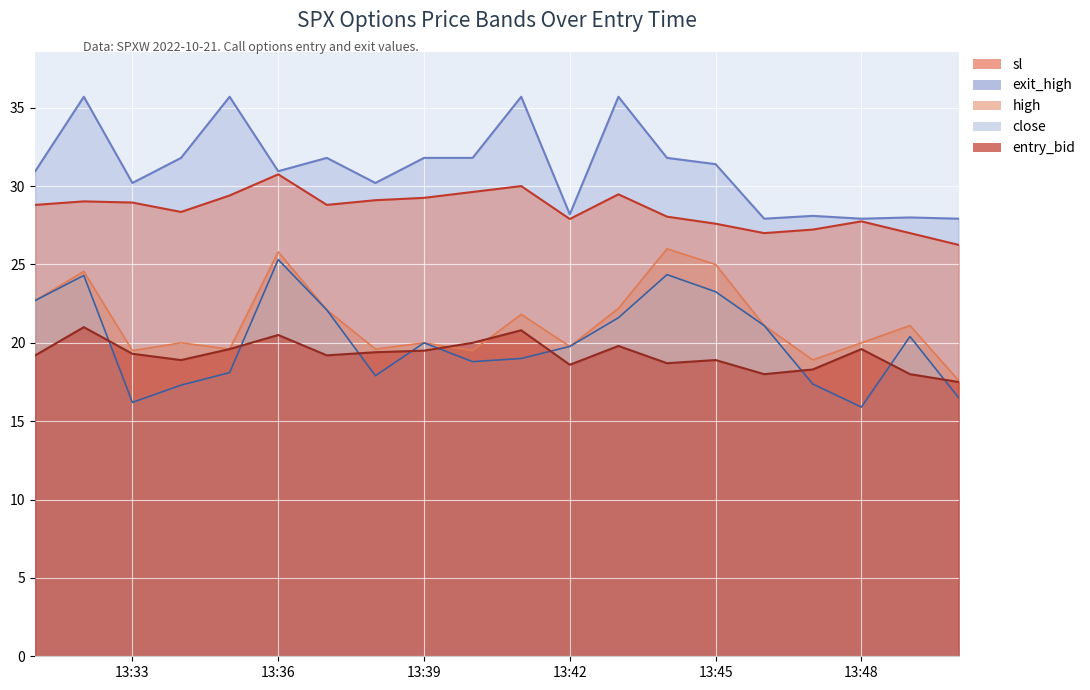

After their last crossing, which series has the higher values: close or entry_bid?

entry_bid